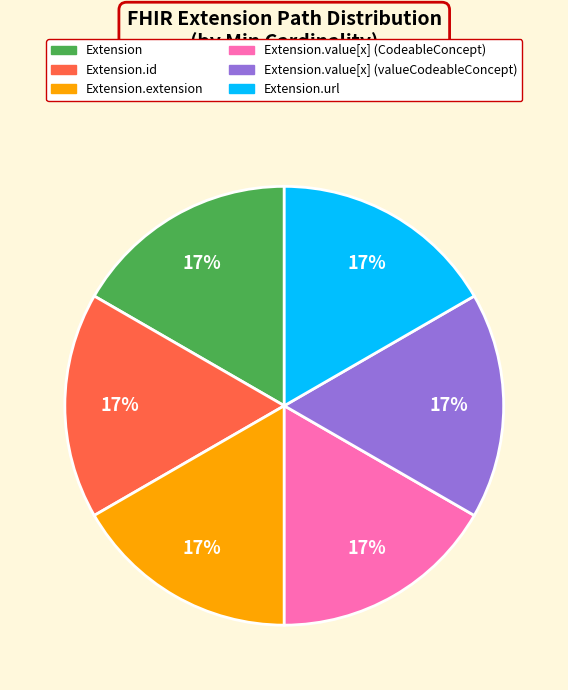

Is there any slice that represents more than half of the pie?

No